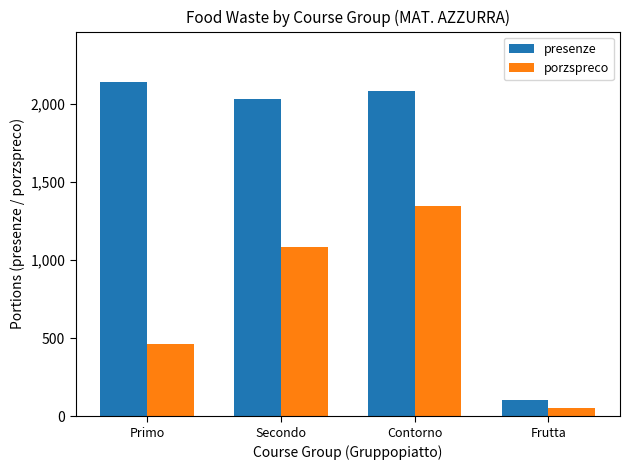

Is it true that presenze equals 2032 at Secondo?

True